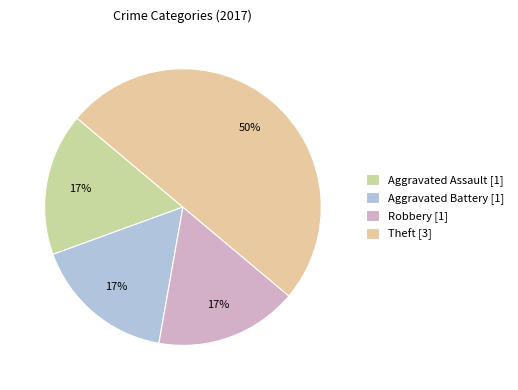

The Robbery slice represents 17% of the pie. True or false?

True